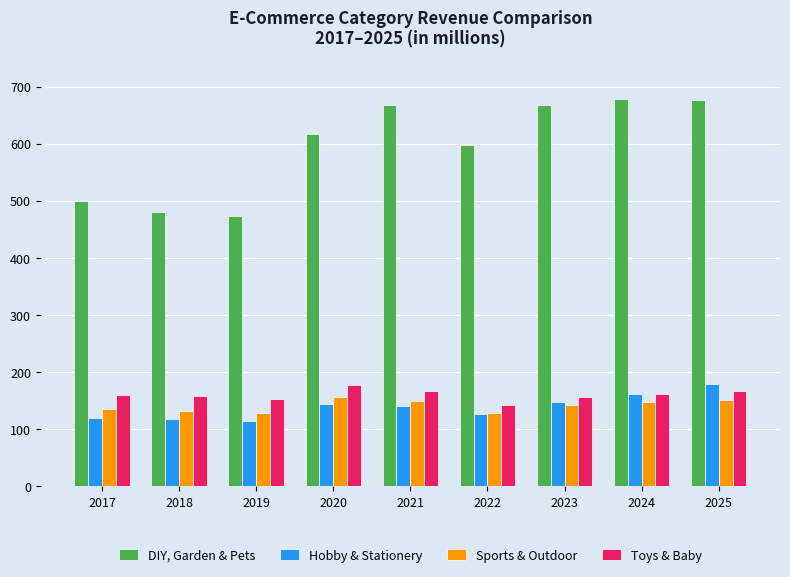

The value of DIY, Garden & Pets at 2020 is 331.0. True or false?

False